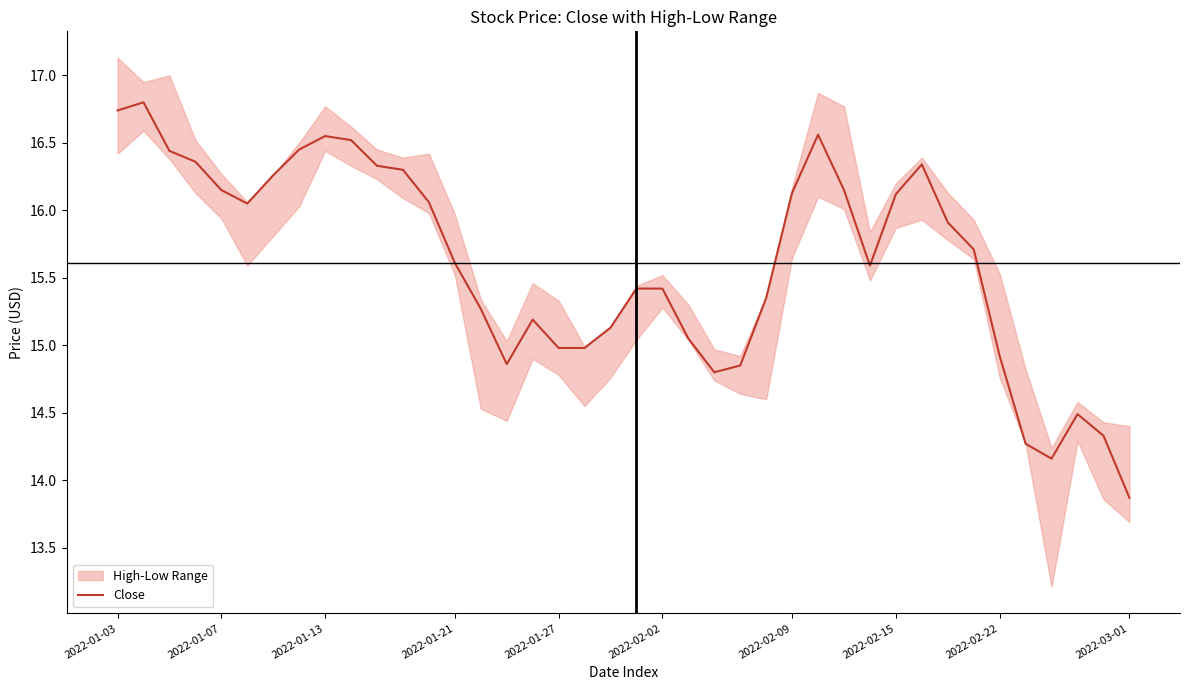

Which category has the lowest value in the Close series?

2022-03-01